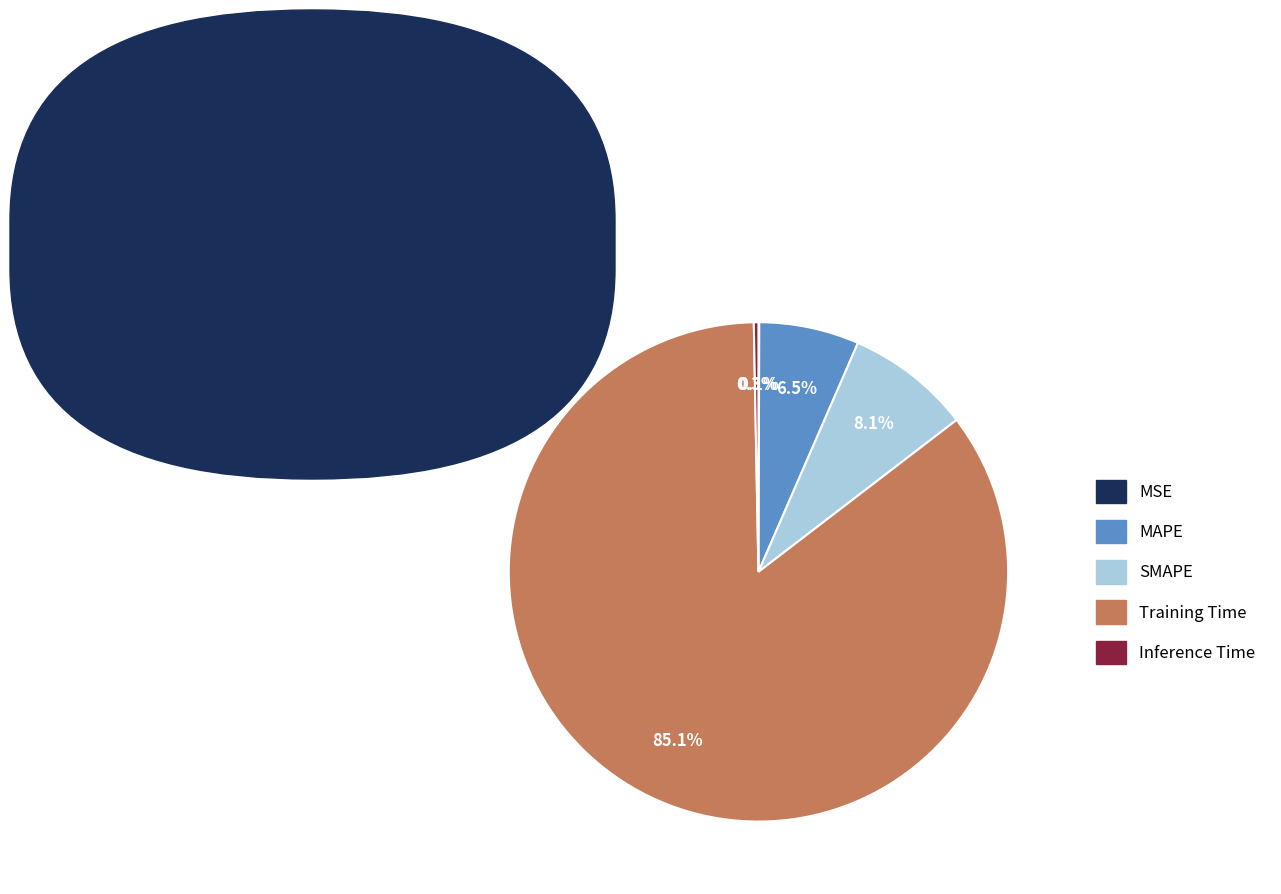

Which category has the biggest portion of the pie?

Training Time